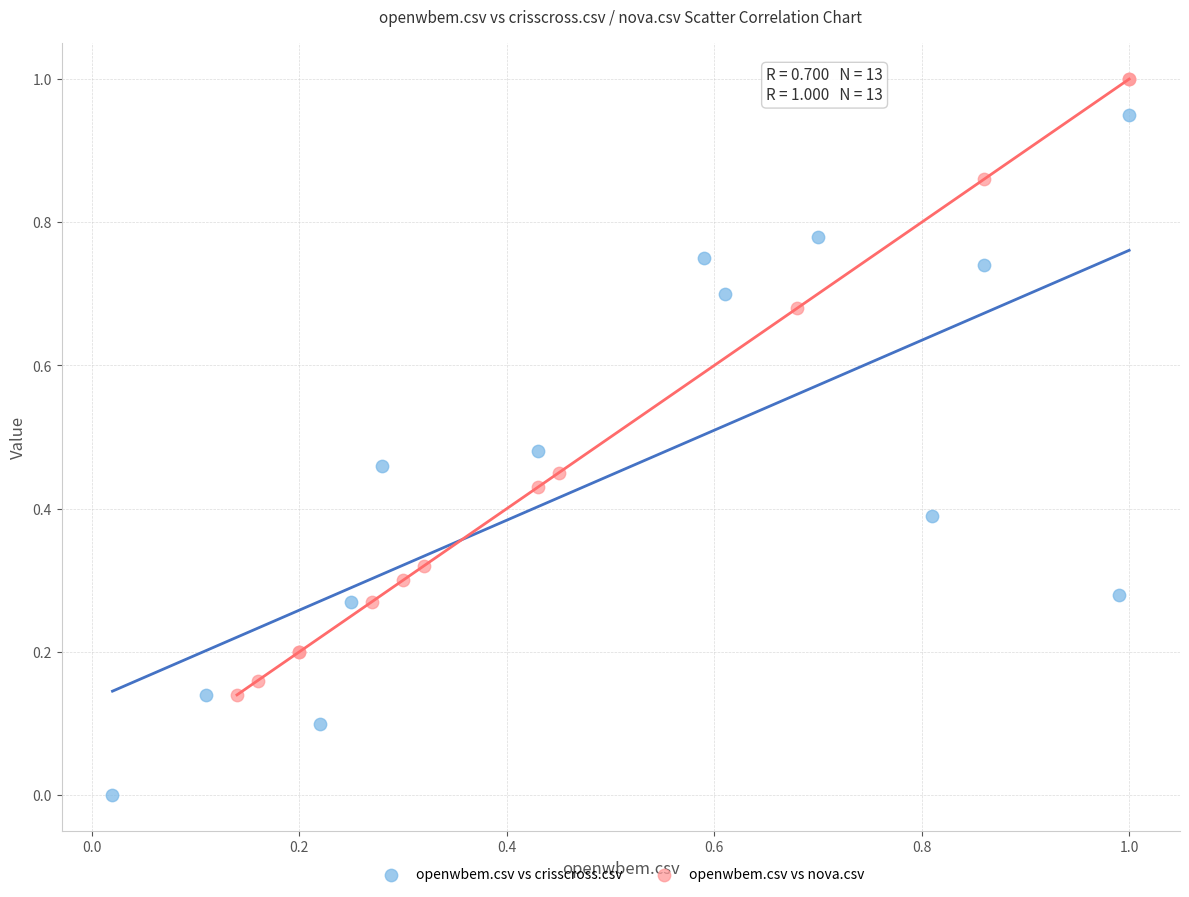

Which series has the largest Y range (max minus min)?

openwbem.csv vs crisscross.csv